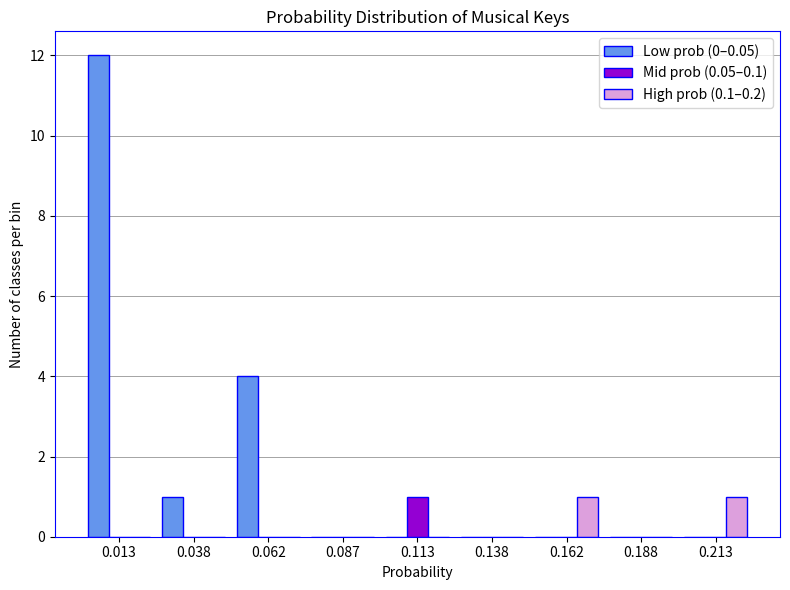

Reading right to left, list all the values displayed in this chart.

Low prob (0–0.05): 0.213=0	0.188=0	0.162=0	0.138=0	0.113=0	0.087=0	0.062=4	0.038=1	0.013=12
Mid prob (0.05–0.1): 0.213=0	0.188=0	0.162=0	0.138=0	0.113=1	0.087=0	0.062=0	0.038=0	0.013=0
High prob (0.1–0.2): 0.213=1	0.188=0	0.162=1	0.138=0	0.113=0	0.087=0	0.062=0	0.038=0	0.013=0